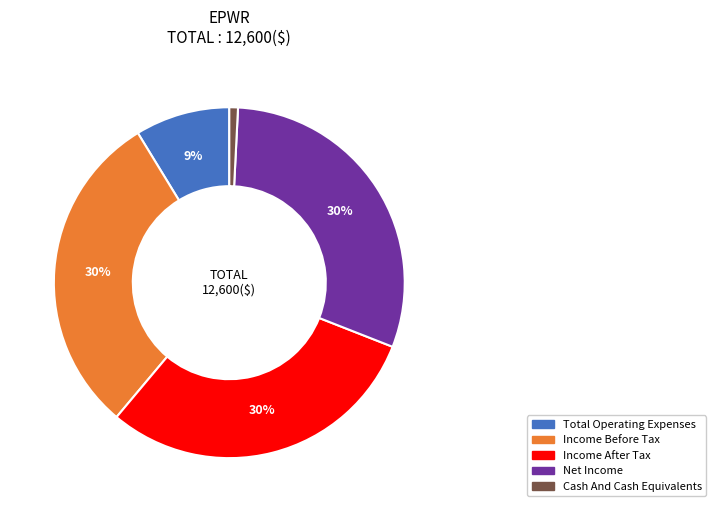

Is there a majority slice in this chart?

No